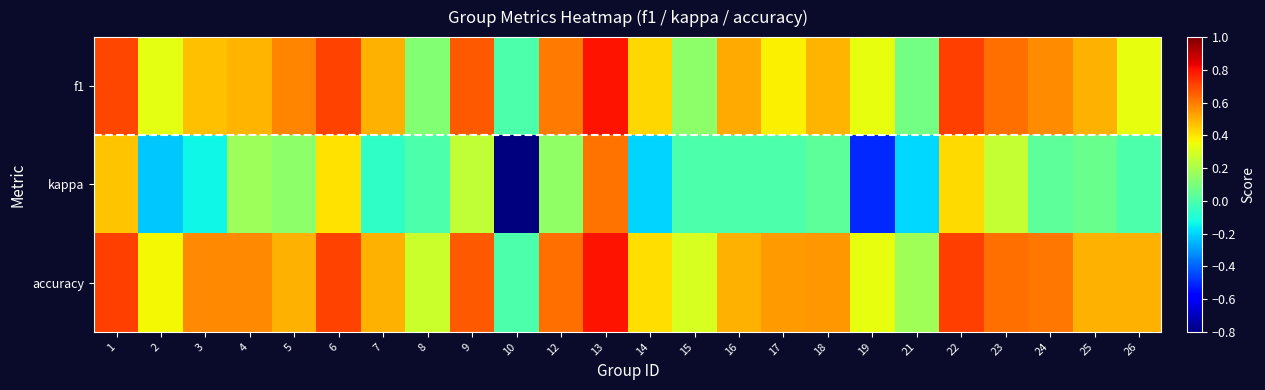

At which category is the sum across all series the highest?

13